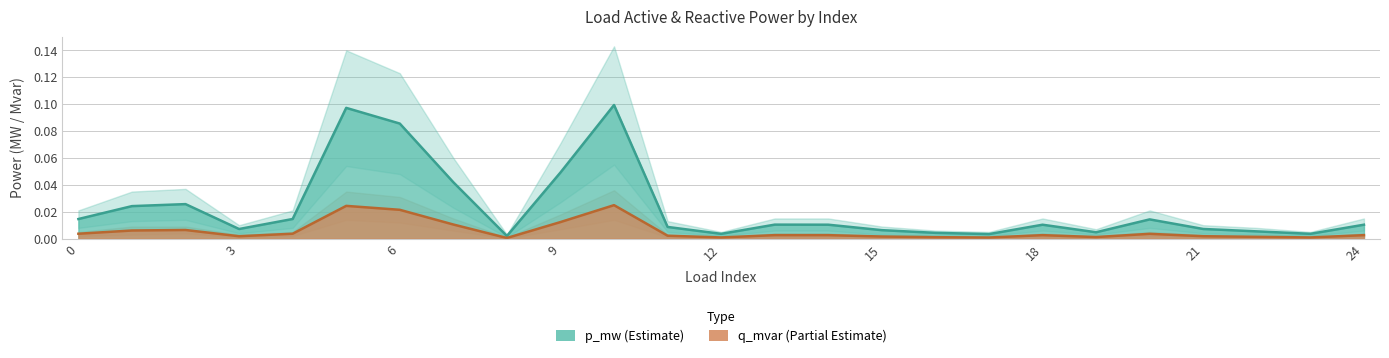

Which category has the lowest value in the q_mvar series?

8